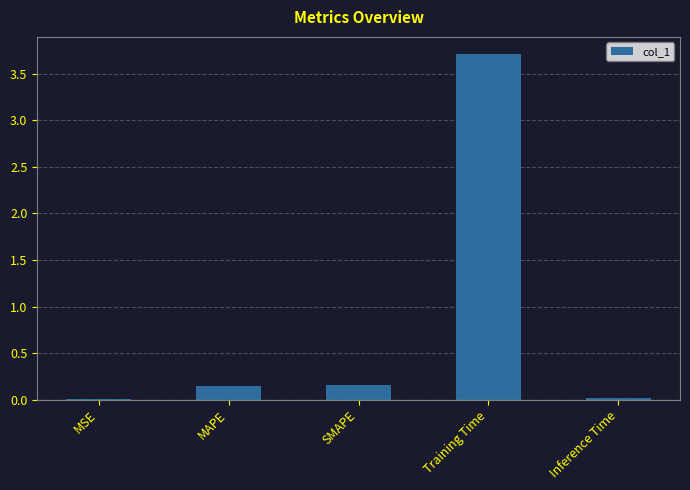

What is the maximum value shown in the chart?

3.7